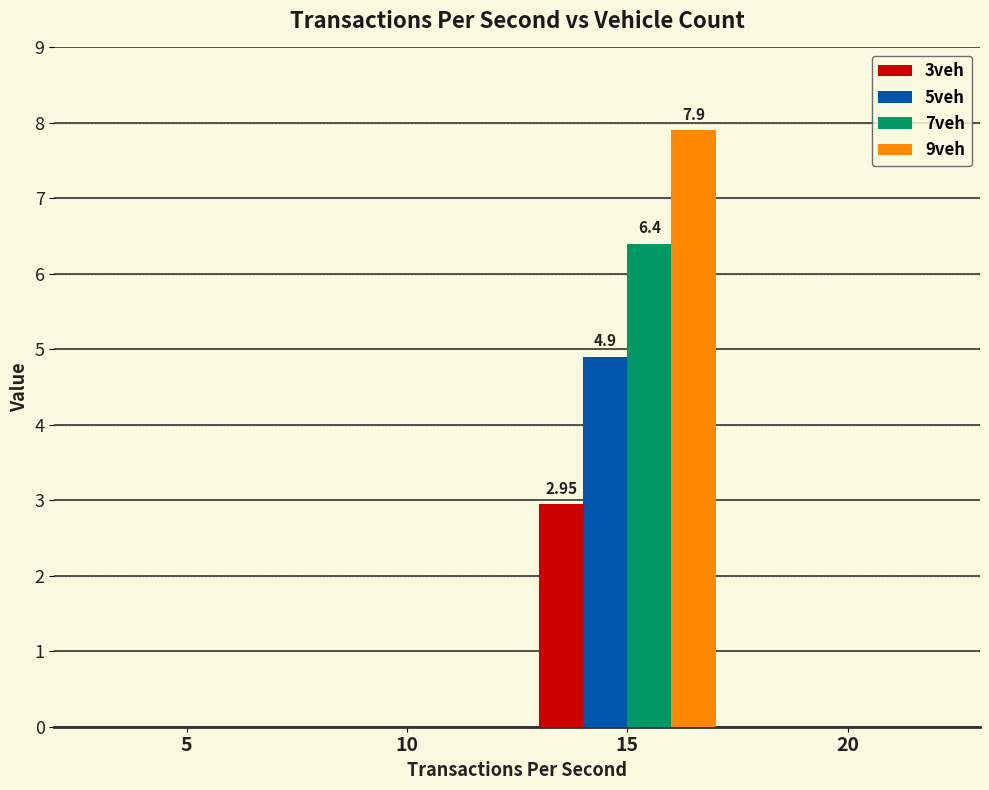

Are the bars grouped side by side (vs. stacked)?

Yes